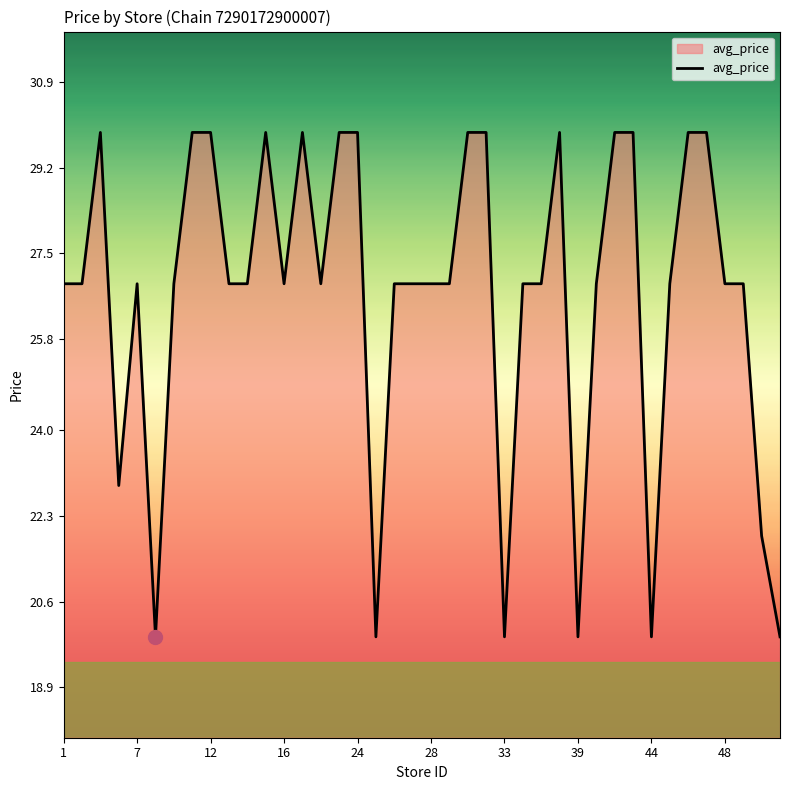

What is the greatest value displayed?

29.9